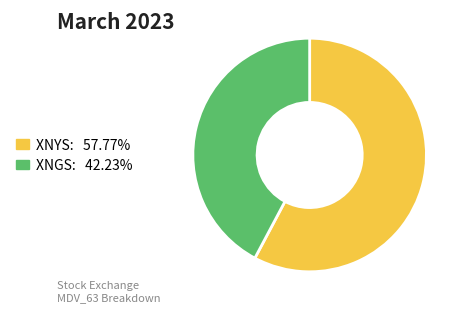

Approximately how many times larger is the value at XNYS: 57.77% compared to XNGS: 42.23%?

1.4